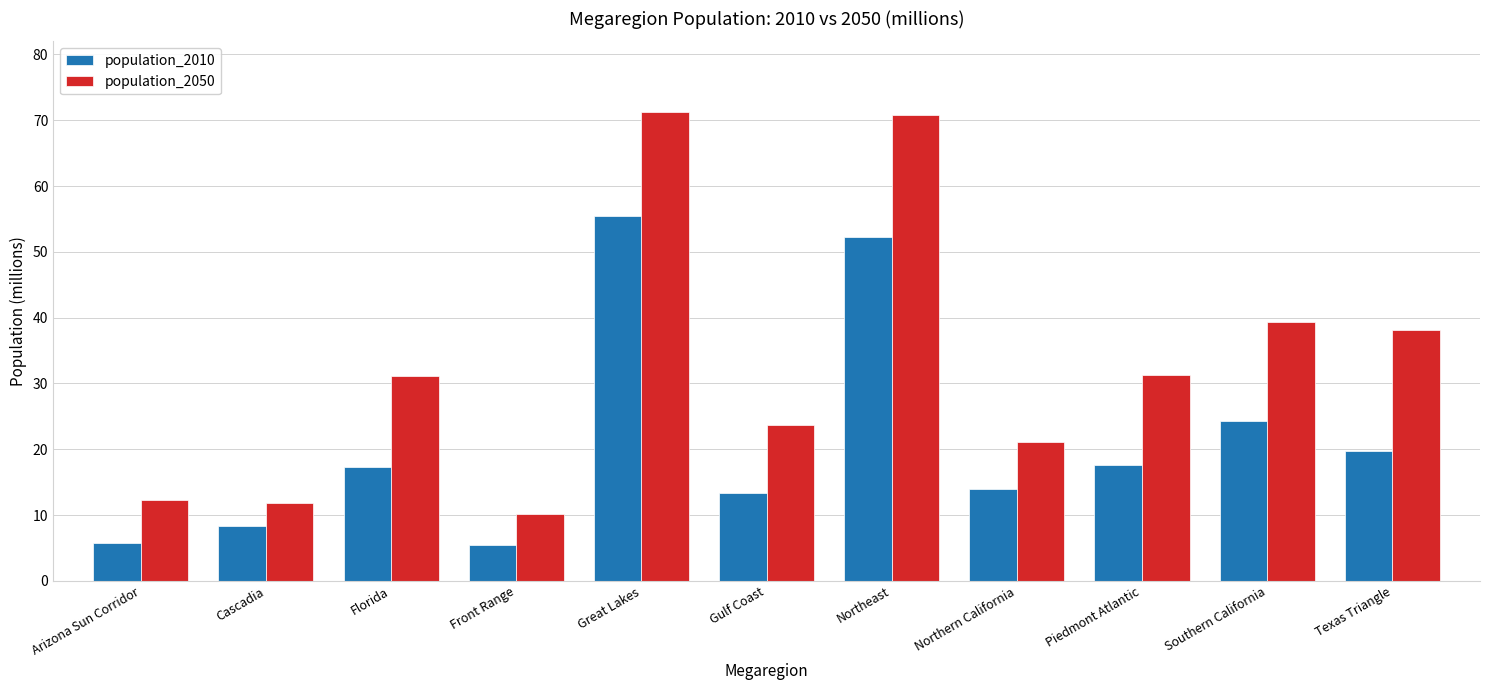

What is the highest value of the population_2010 series?

55.5